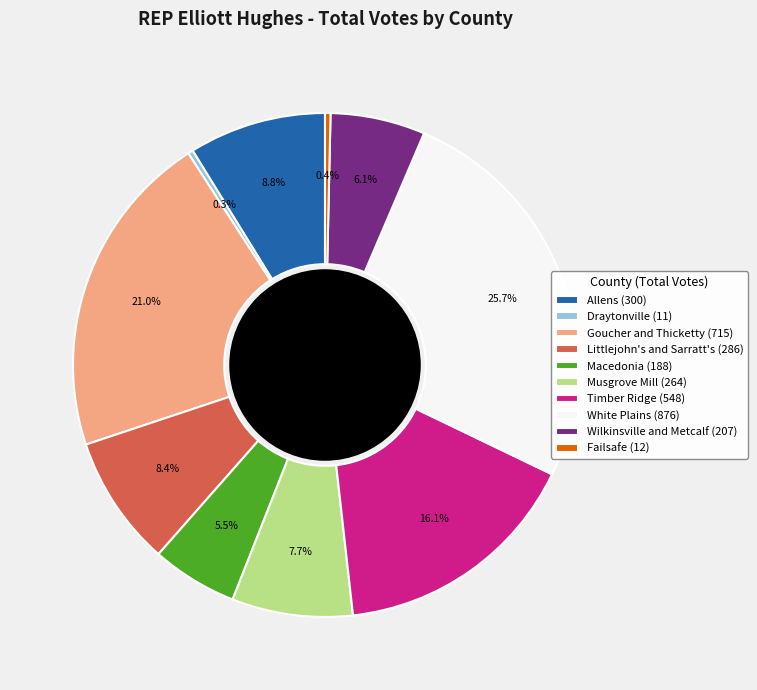

How many slices are in this pie chart?

10